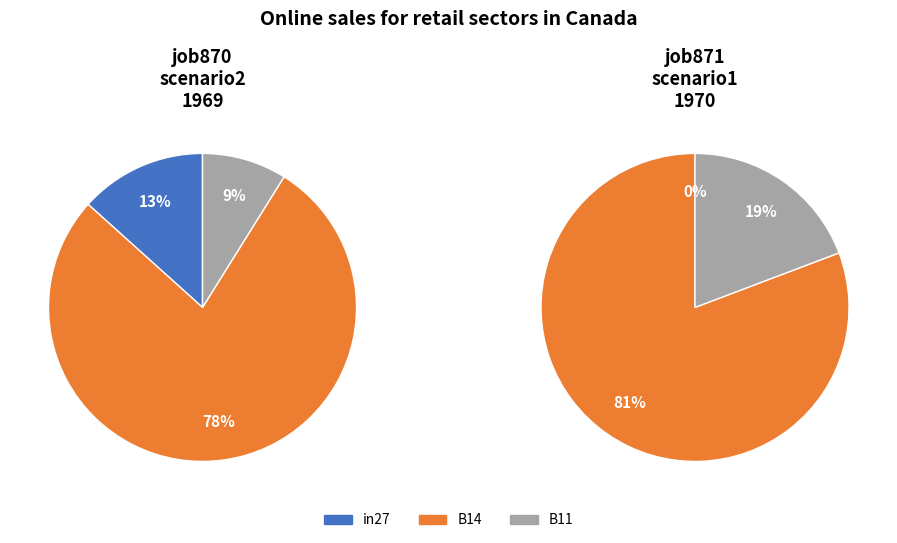

Is there a majority slice in this chart?

Yes